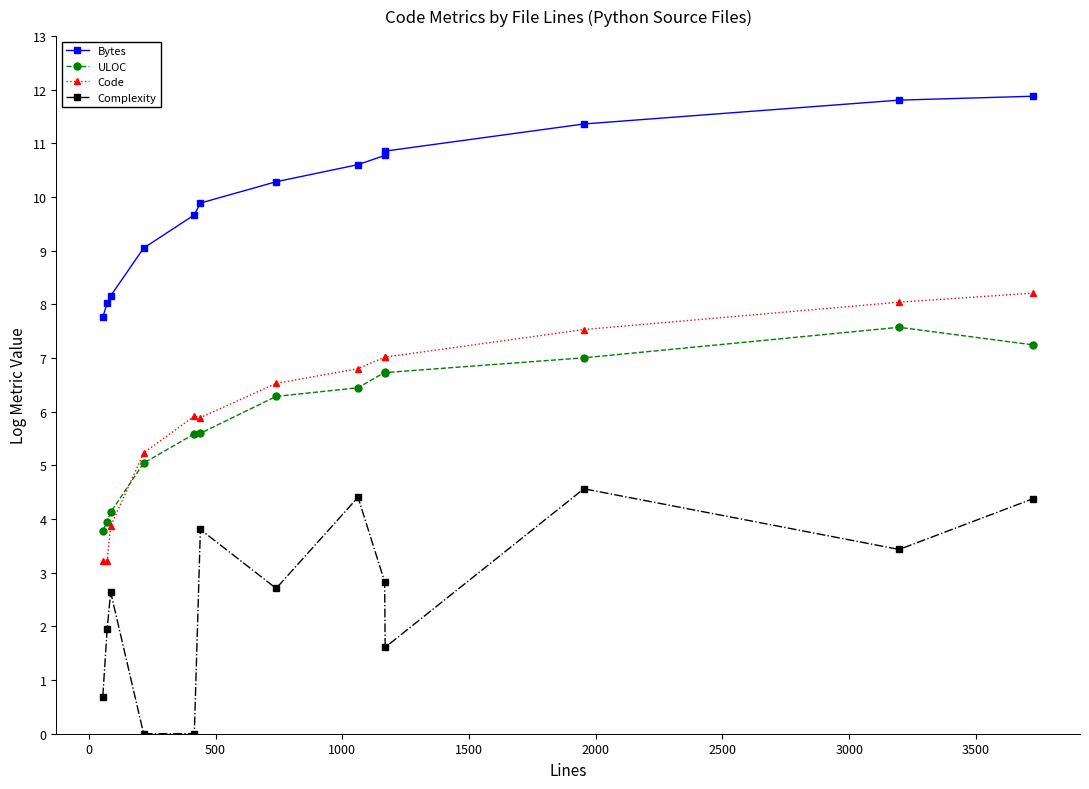

What is the value of the ULOC point at the 11th from the left?

7.0